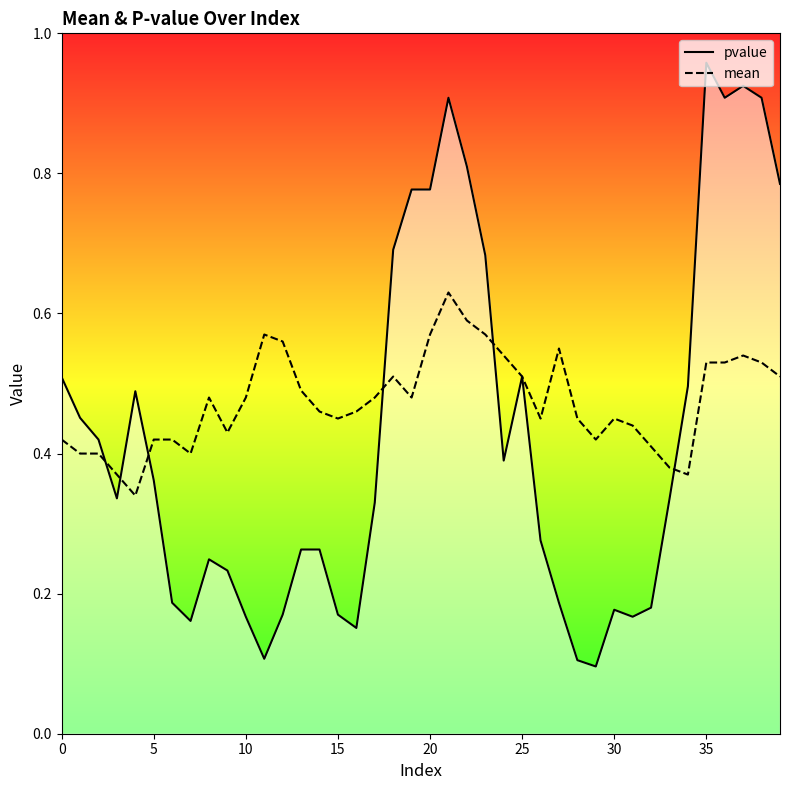

At how many categories does at least one series exceed 0?

40